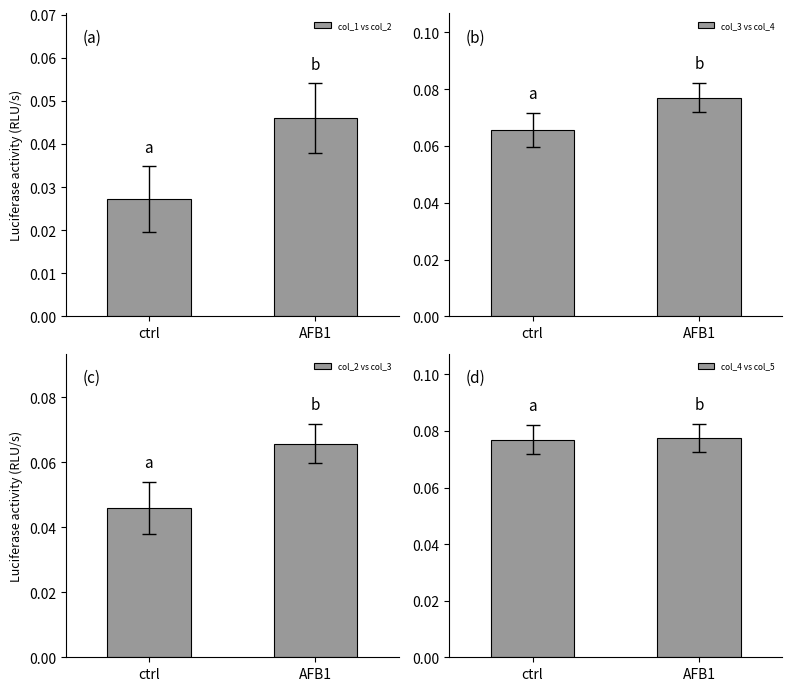

What is the sum of all col_3 vs col_4 values?

0.1